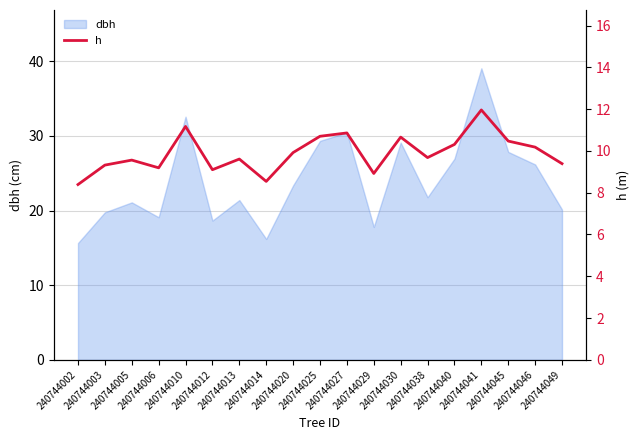

How many lines are shown in the chart?

1